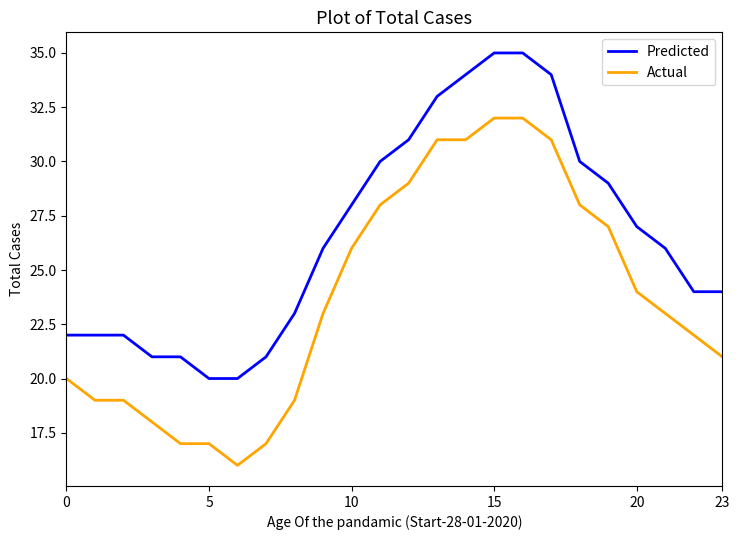

True or false: Predicted and Actual cross at least once.

False